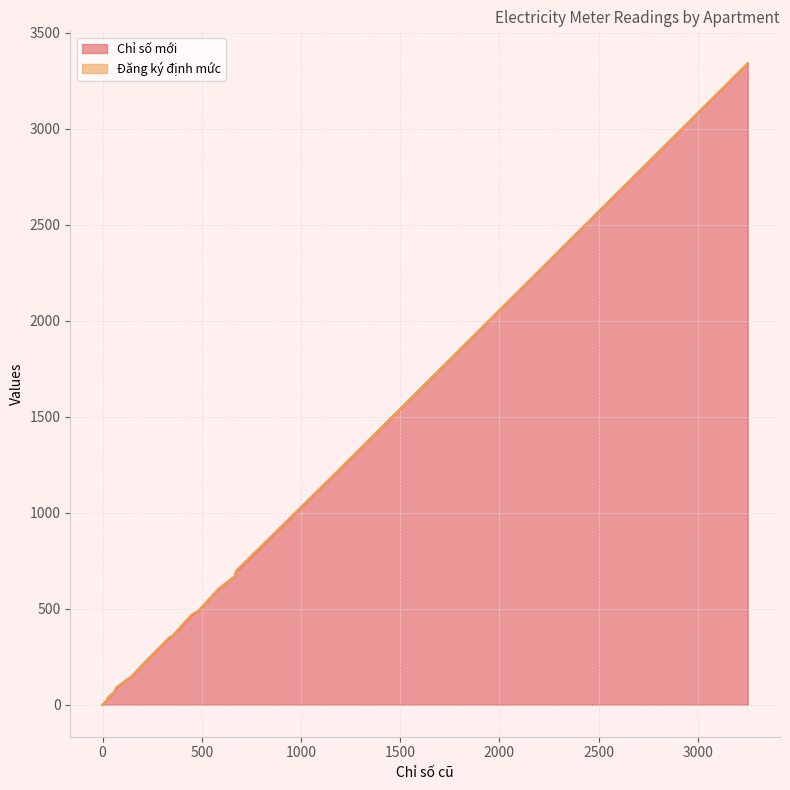

Which series has the largest total across all categories?

Chỉ số mới